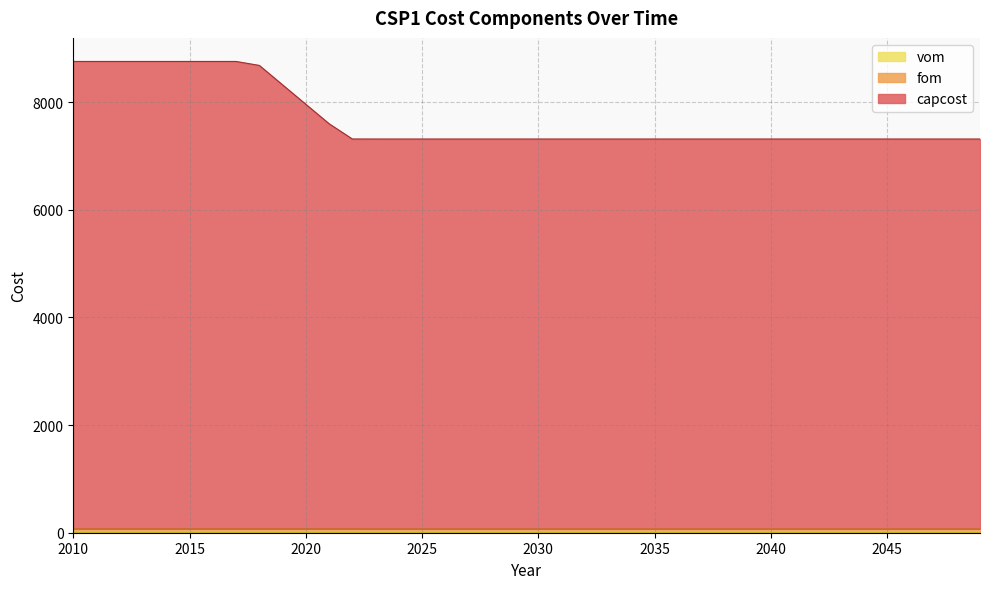

What is the difference between the maximum and minimum values in the vom series?

0.6